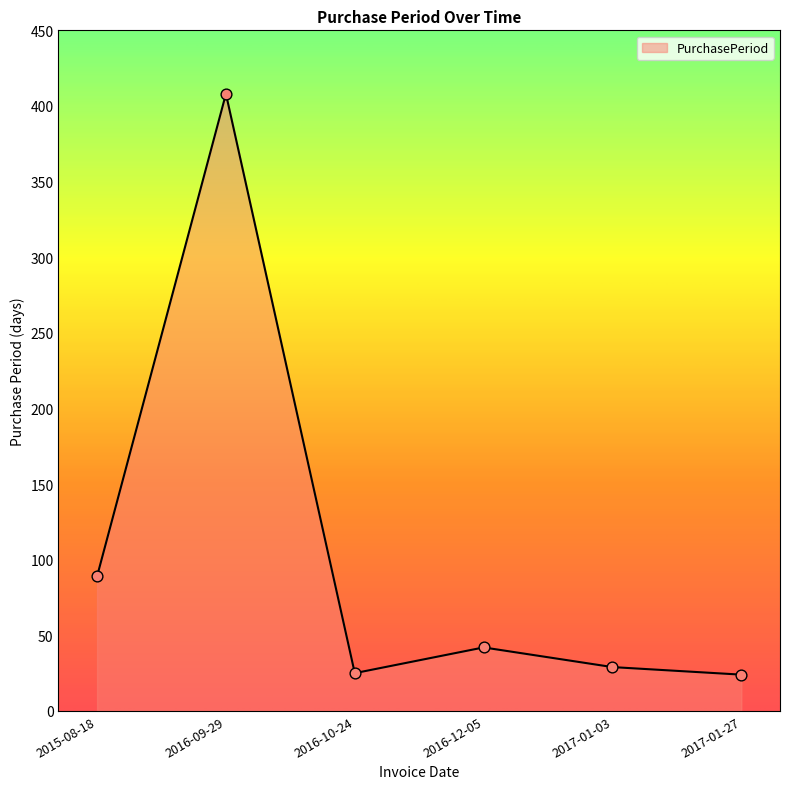

What is the ratio of the value at 2016-10-24 to the value at 2015-08-18?

0.3